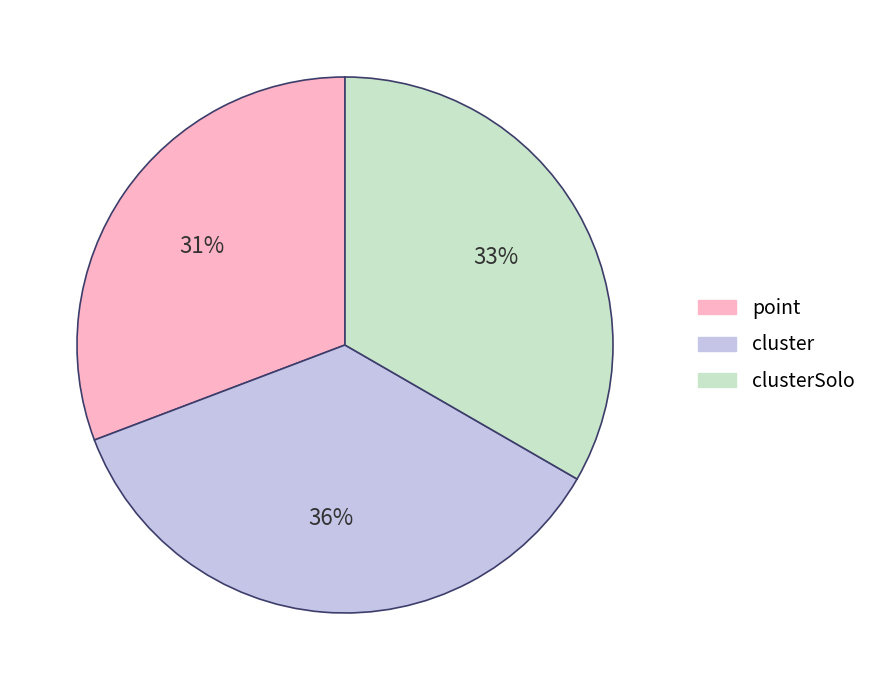

How many segments does this pie chart have?

3